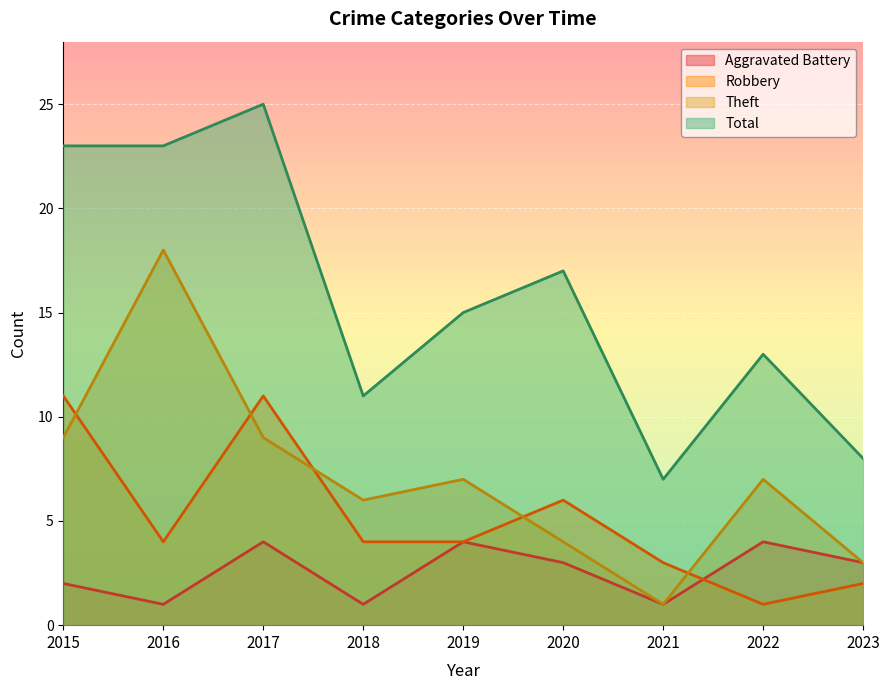

Where does the Robbery series first go above 4?

2015